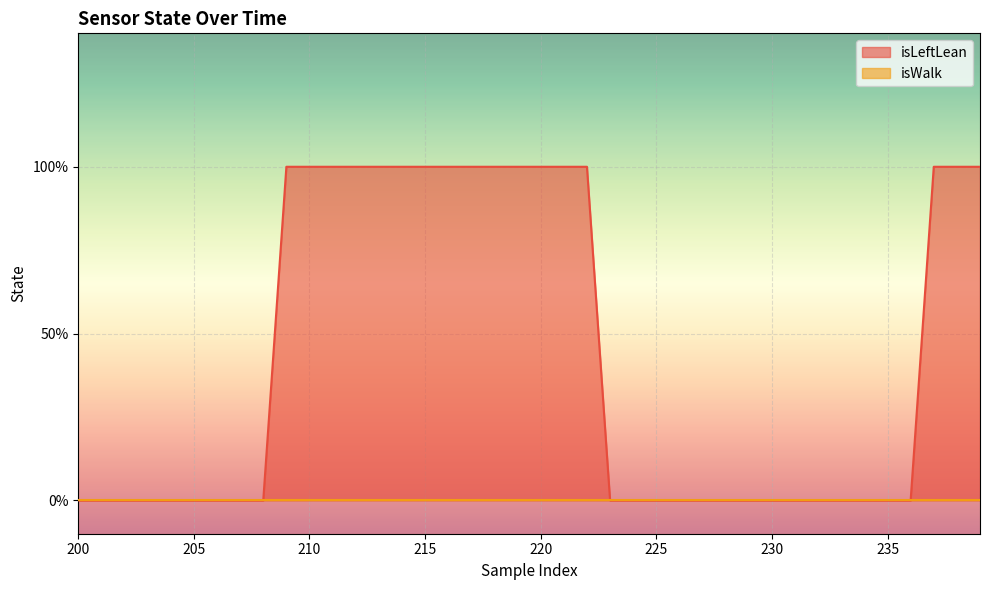

What is the difference between the maximum and minimum values?

1